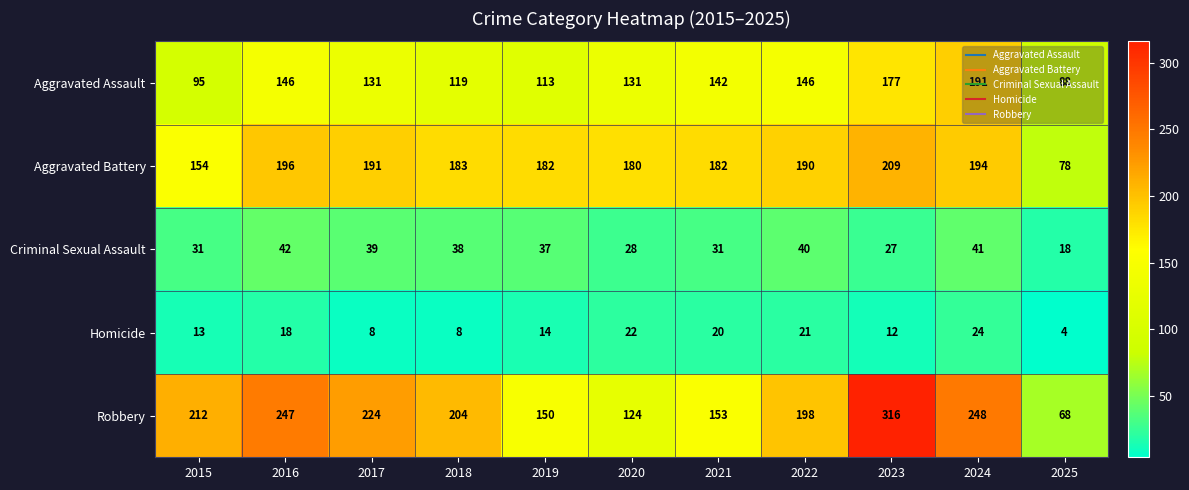

What is the smallest value displayed?

4